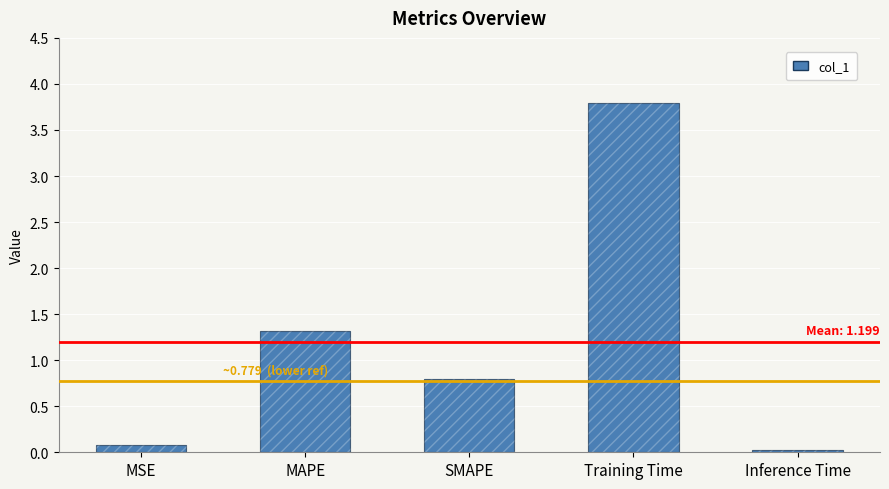

Are the bars grouped side by side (vs. stacked)?

No